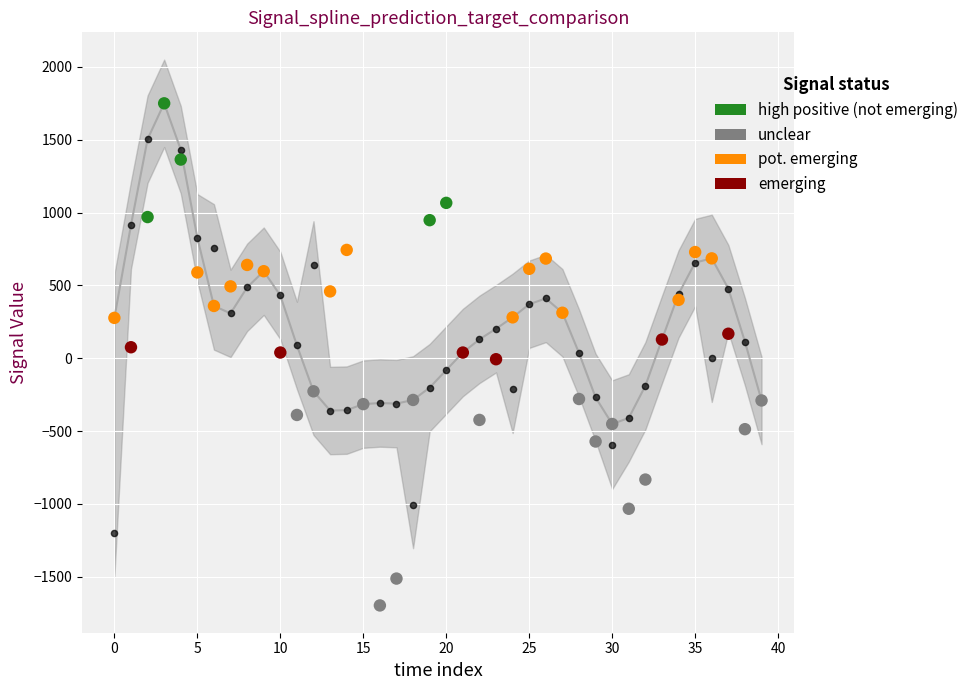

What is the change in value from 21 to 33?

+89.4